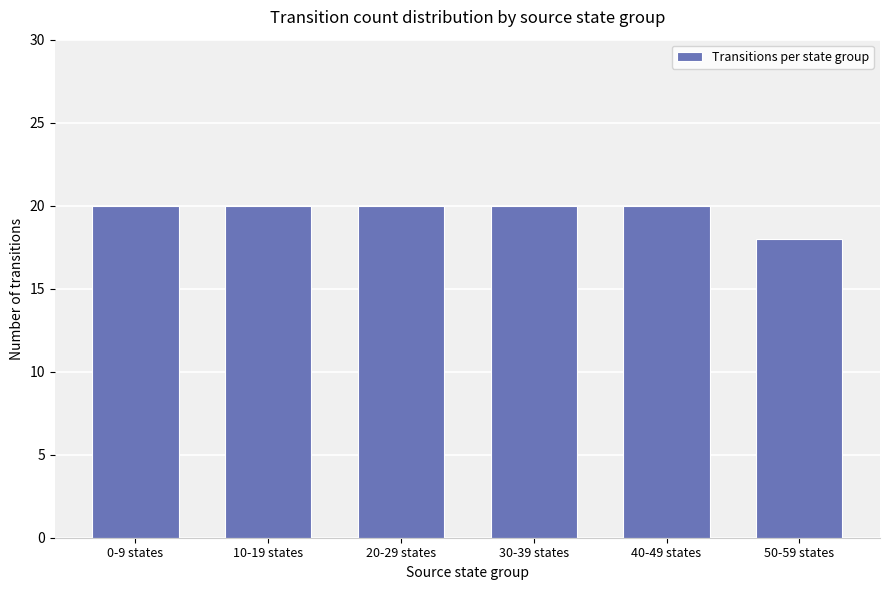

How many values are between 20 and 21?

5